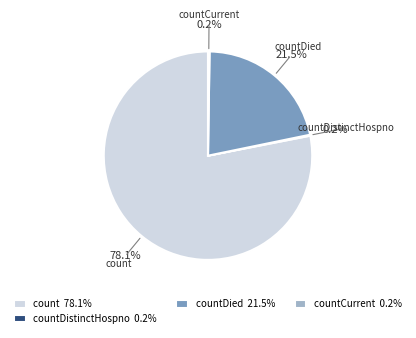

Which category accounts for the majority?

count